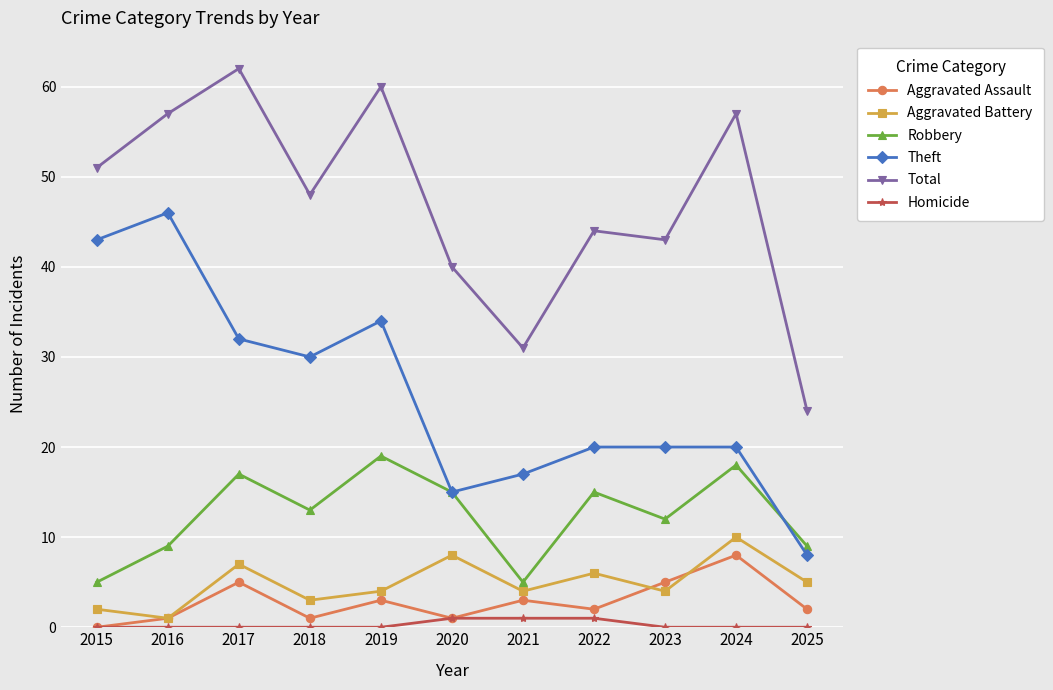

What is the difference between the highest and lowest values at 2017?

62